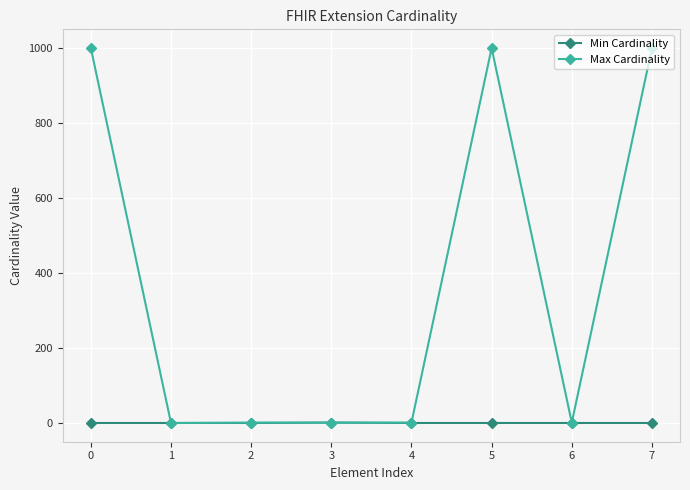

List the series in order of their overall mean, highest first.

Max Cardinality, Min Cardinality